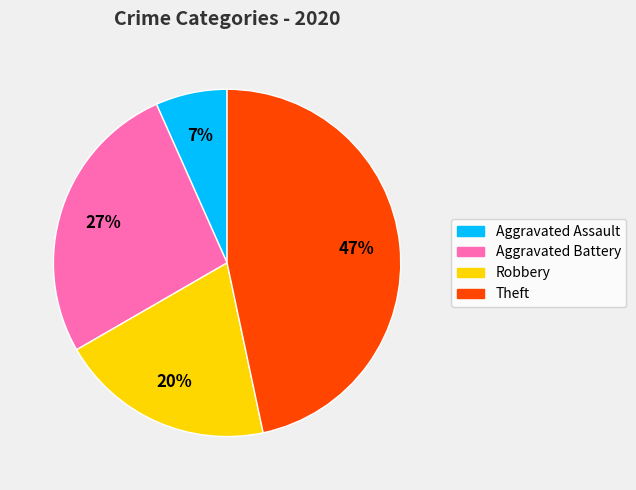

Combined, do Aggravated Assault and Robbery account for over 50%?

No